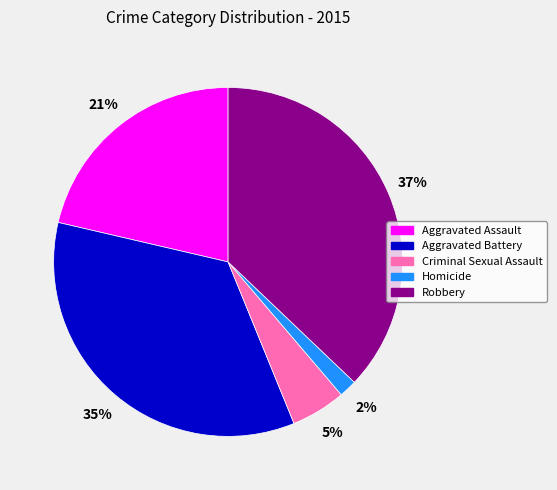

Is it true that Aggravated Assault is 29% of the pie?

False